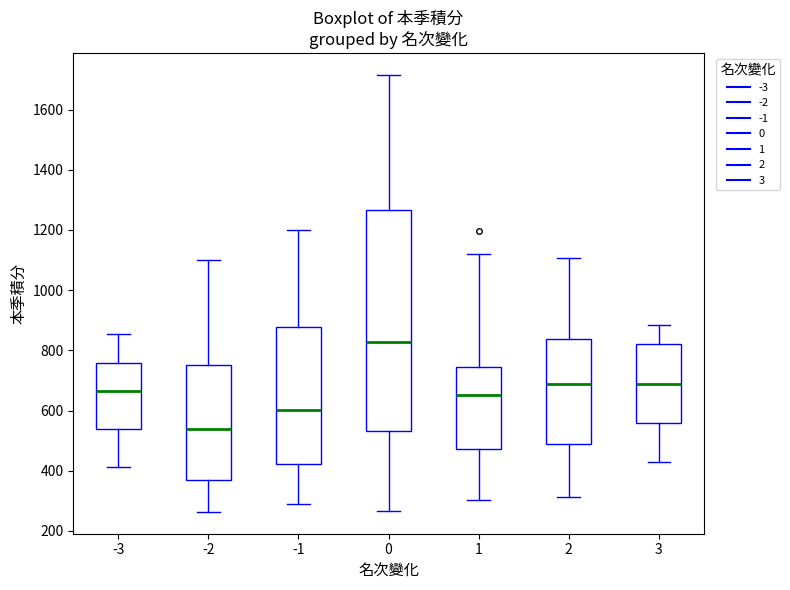

Comparing the boxes themselves (not the whiskers), which one is the tallest?

0